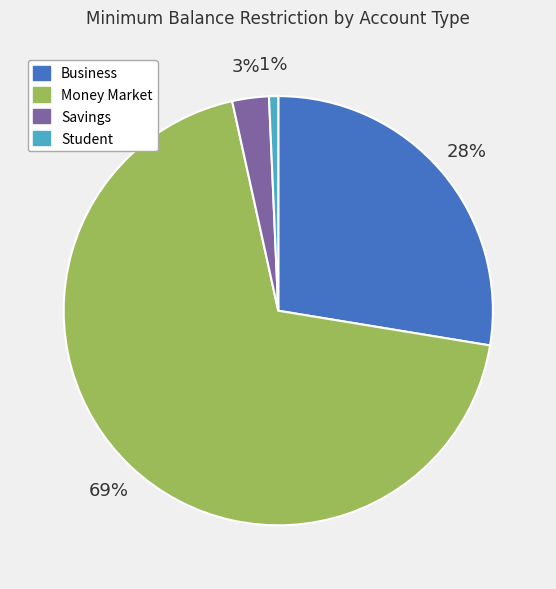

How many segments does this pie chart have?

4